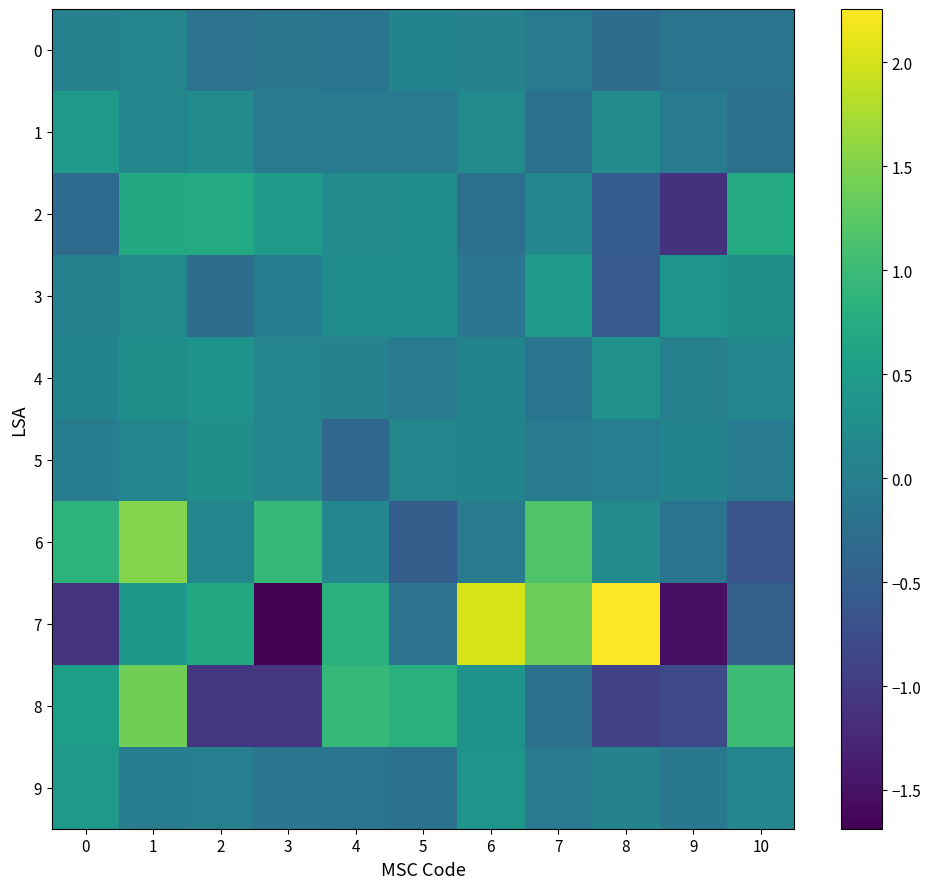

What is the lowest value of the 9 series?

-0.2